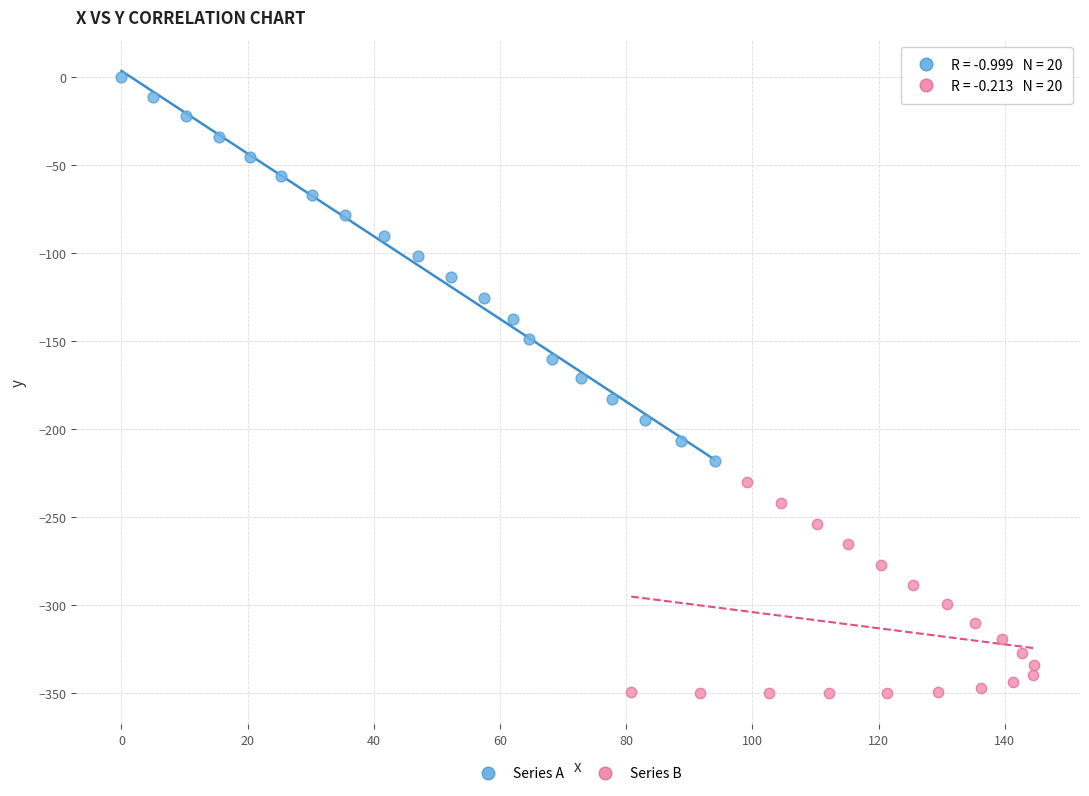

What are all the series names shown in the legend?

Series A, Series B